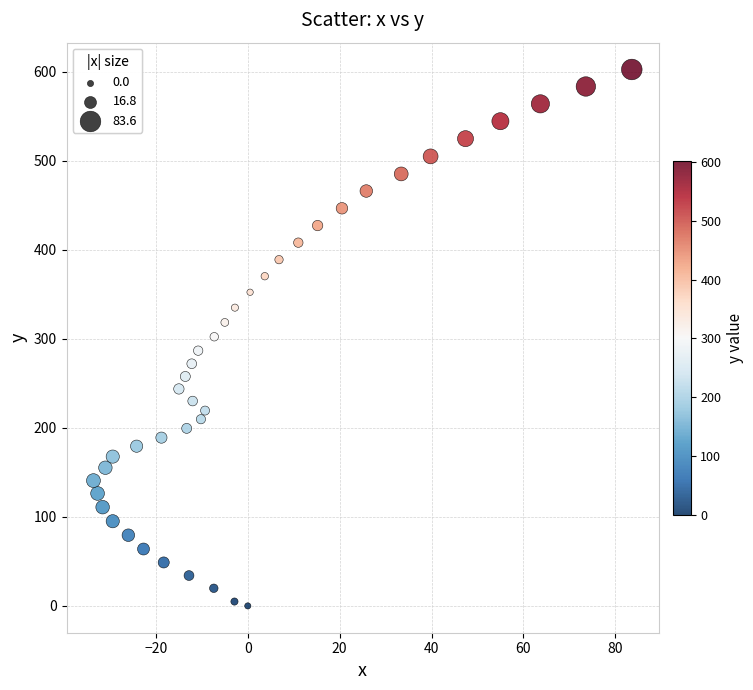

What is the range of X values (max minus min)?

117.2